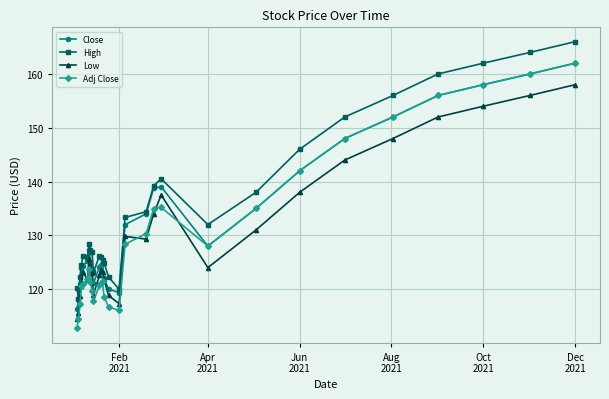

What is the maximum value shown in the chart?

166.0